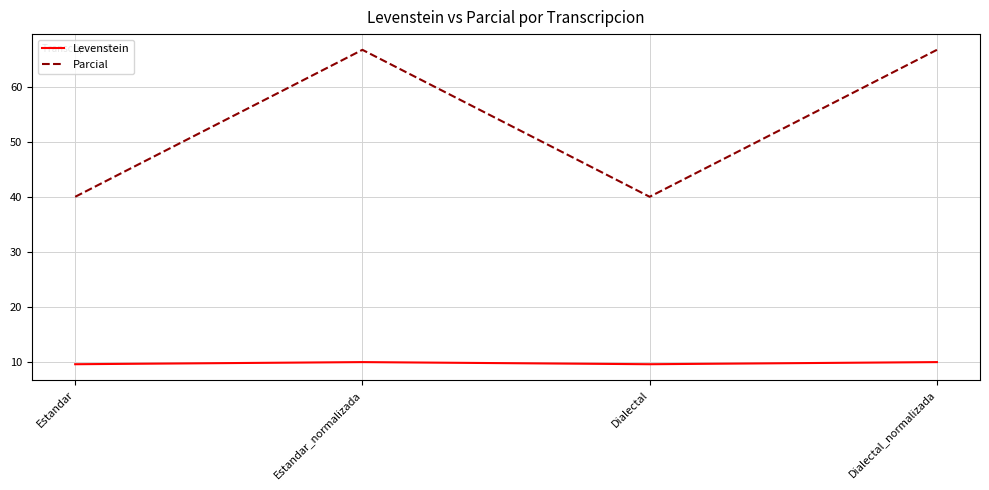

Is the value of Levenstein at Estandar_normalizada greater than the value of Parcial at Estandar_normalizada?

No